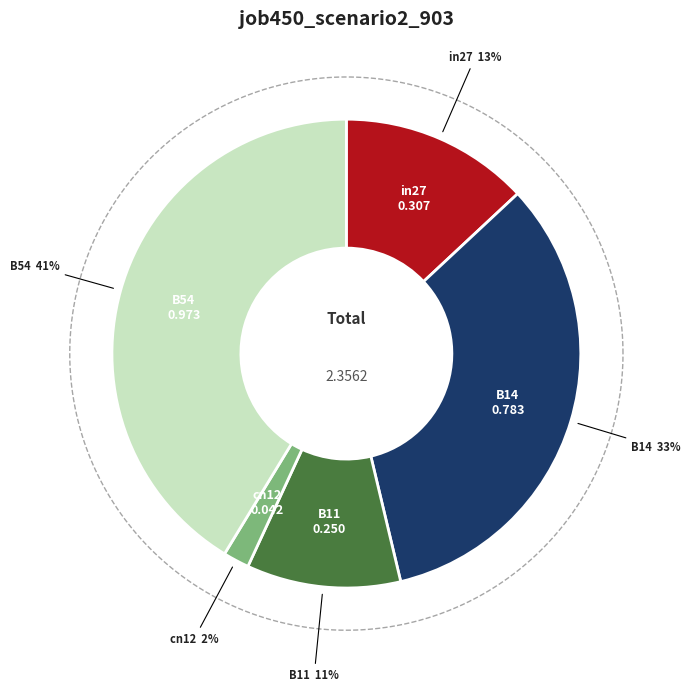

What percentage is NOT represented by cn12?

98.2%